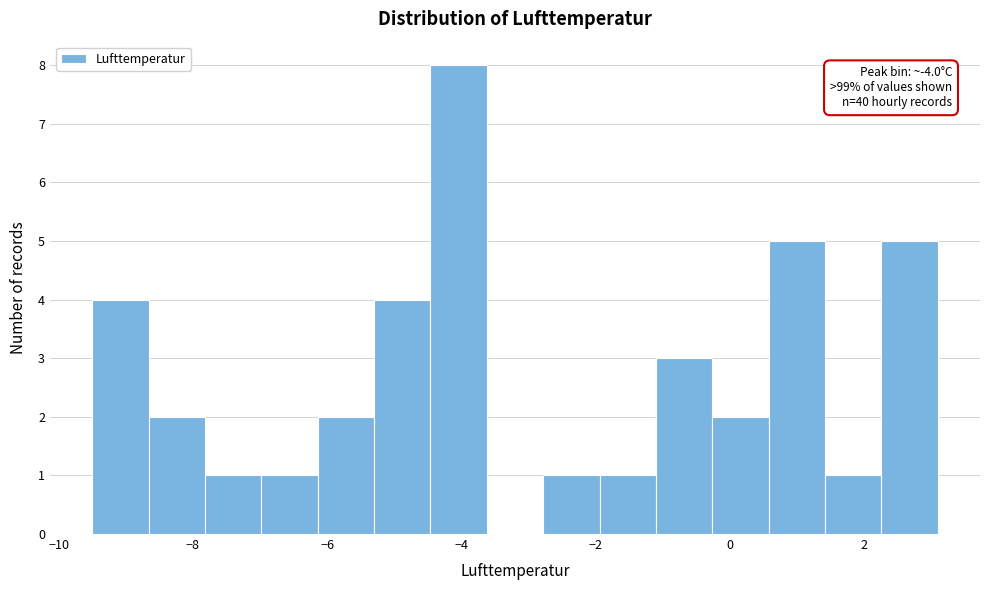

Which range on the x-axis has the tallest bar?

-4.46 to -3.62